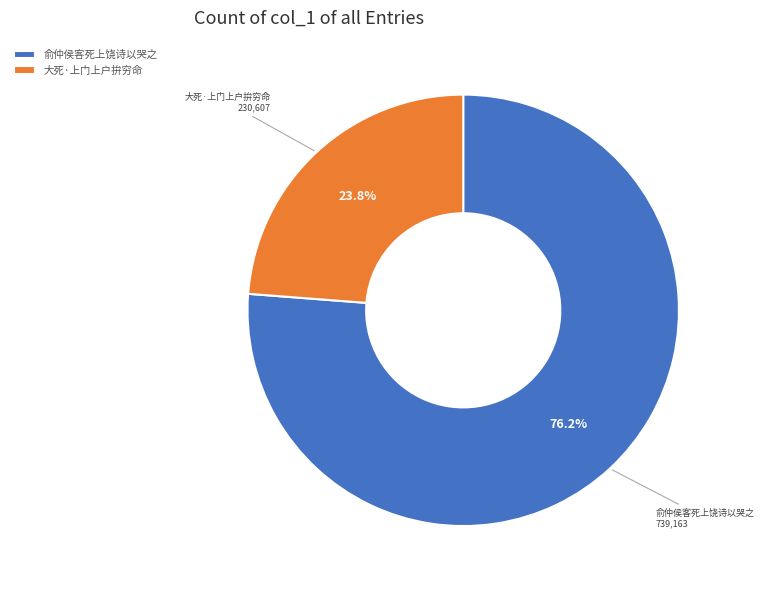

Approximately how many times larger is the value at 大死·上门上户拚穷命 compared to 俞仲侯客死上饶诗以哭之?

0.3